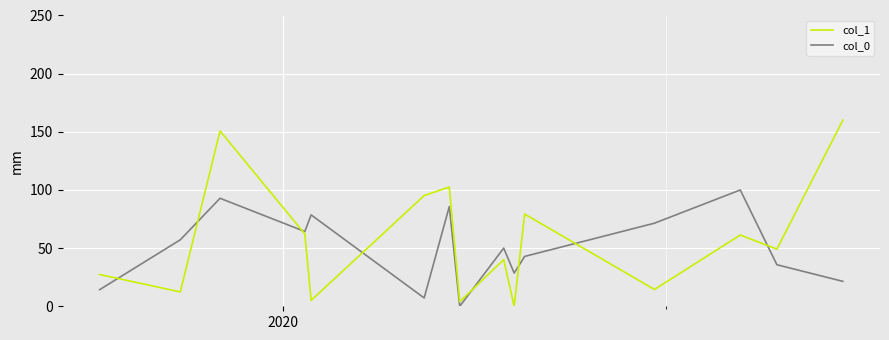

Which series has the widest spread of values?

col_1